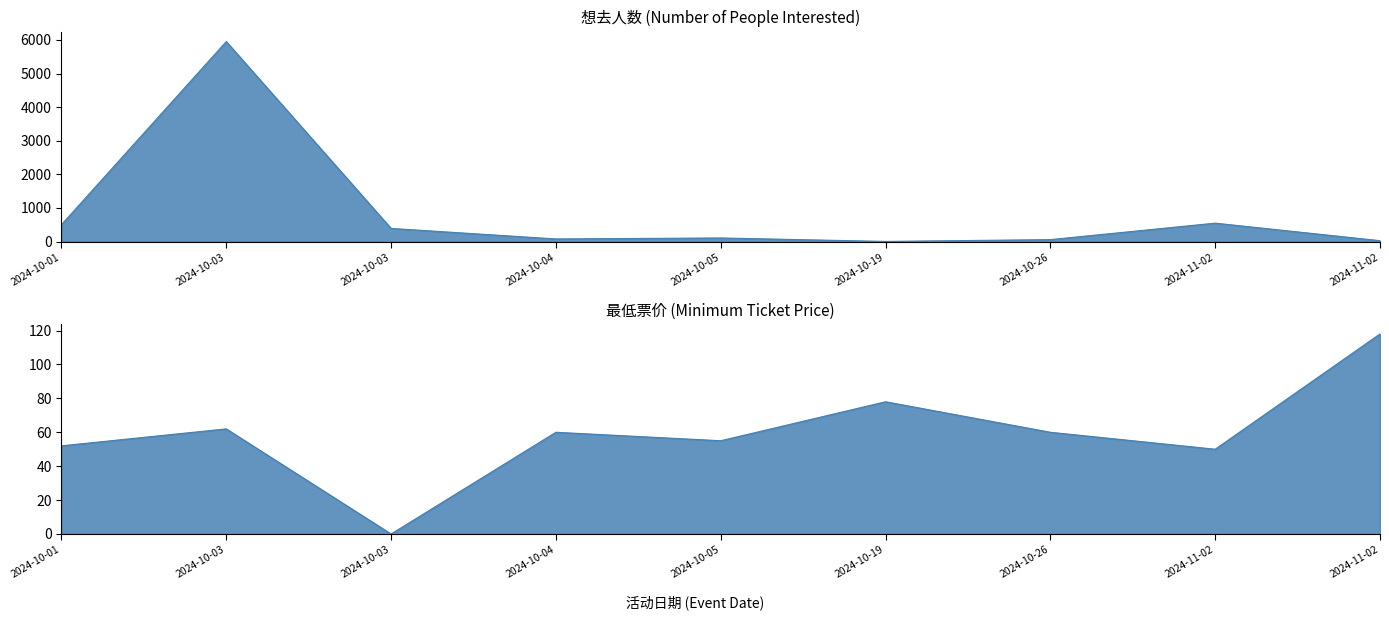

Reading left to right, transcribe all the data shown in this chart.

想去人数: 2024-10-01=503	2024-10-03=5952	2024-10-03=392	2024-10-04=79	2024-10-05=108	2024-10-19=5	2024-10-26=59	2024-11-02=549	2024-11-02=27
最低票价: 2024-10-01=52	2024-10-03=62	2024-10-03=0	2024-10-04=60	2024-10-05=55	2024-10-19=78	2024-10-26=60	2024-11-02=50	2024-11-02=118